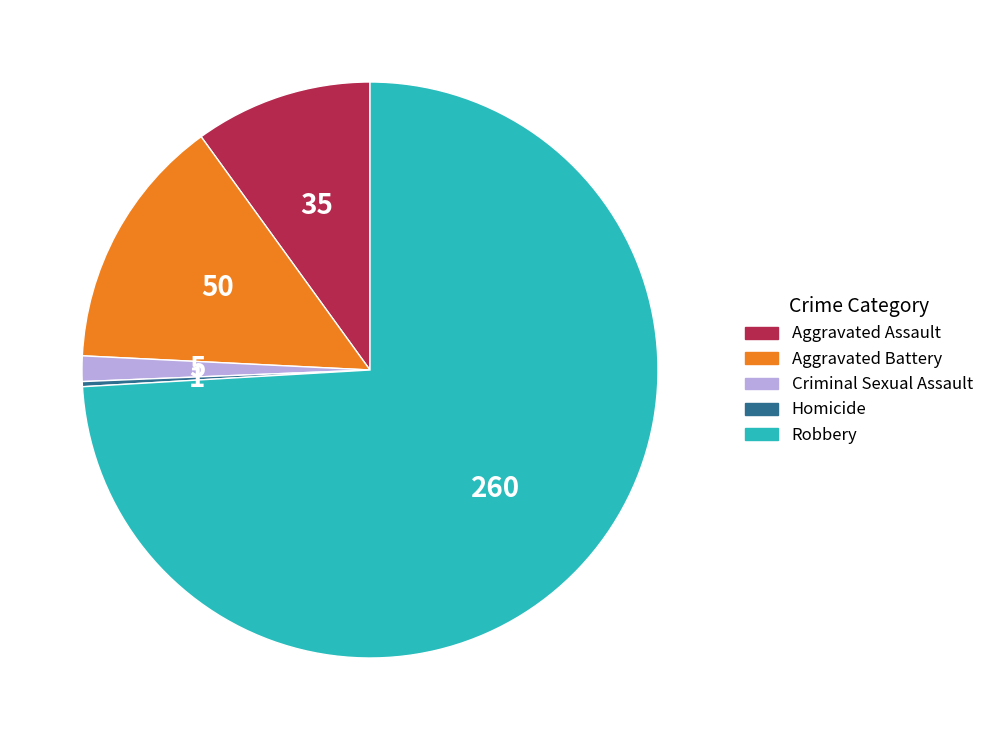

Count the number of slices in the pie.

5